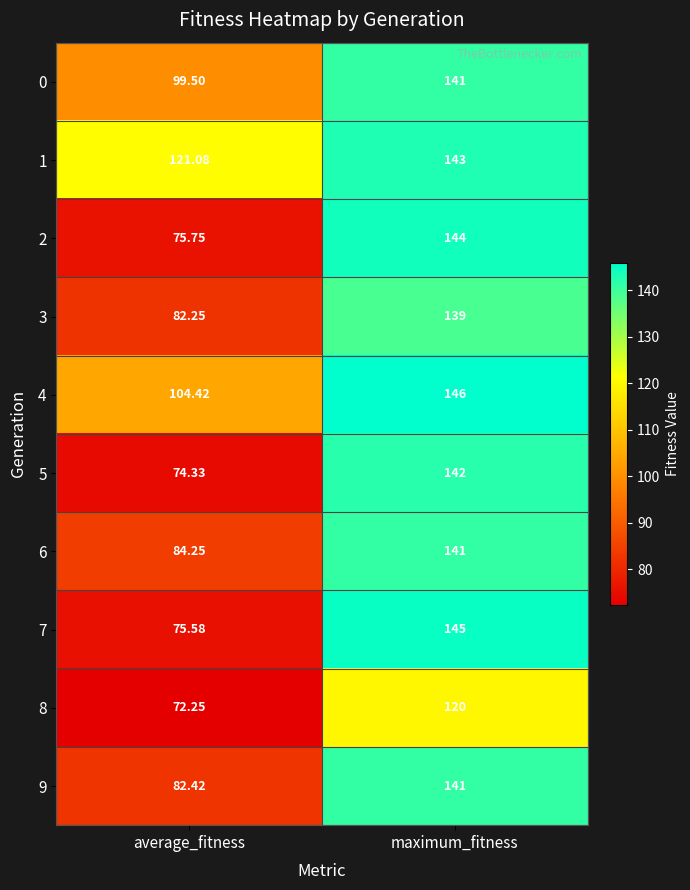

Which category has the highest value in the 3 series?

maximum_fitness